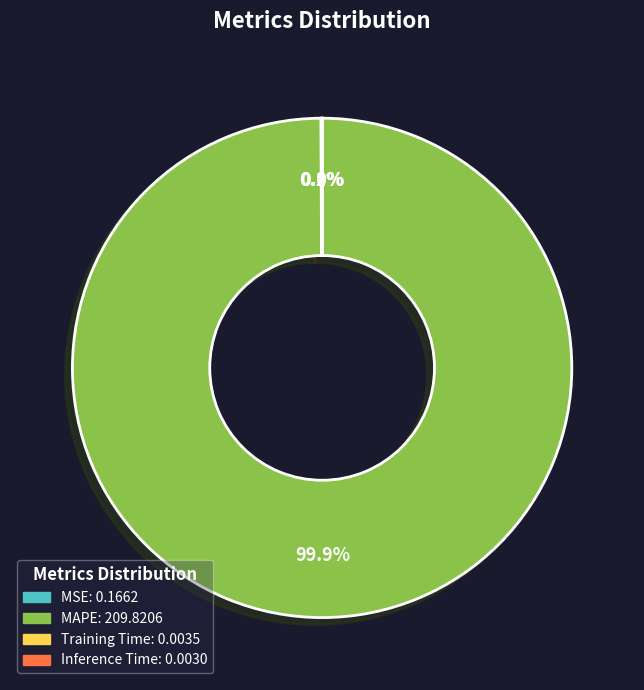

Which category has the biggest portion of the pie?

MAPE